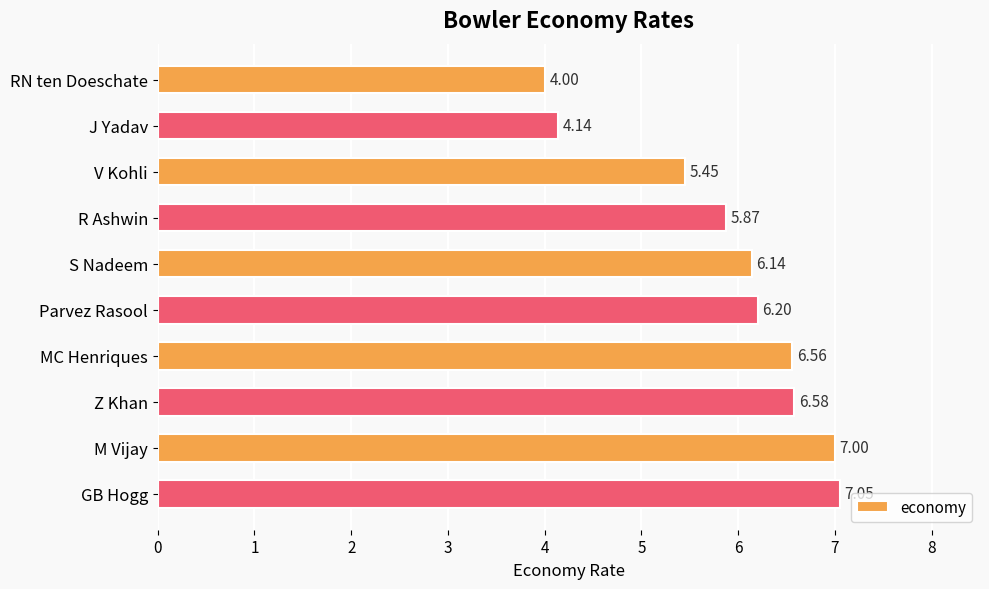

Which category has the lowest value across all series?

RN ten Doeschate